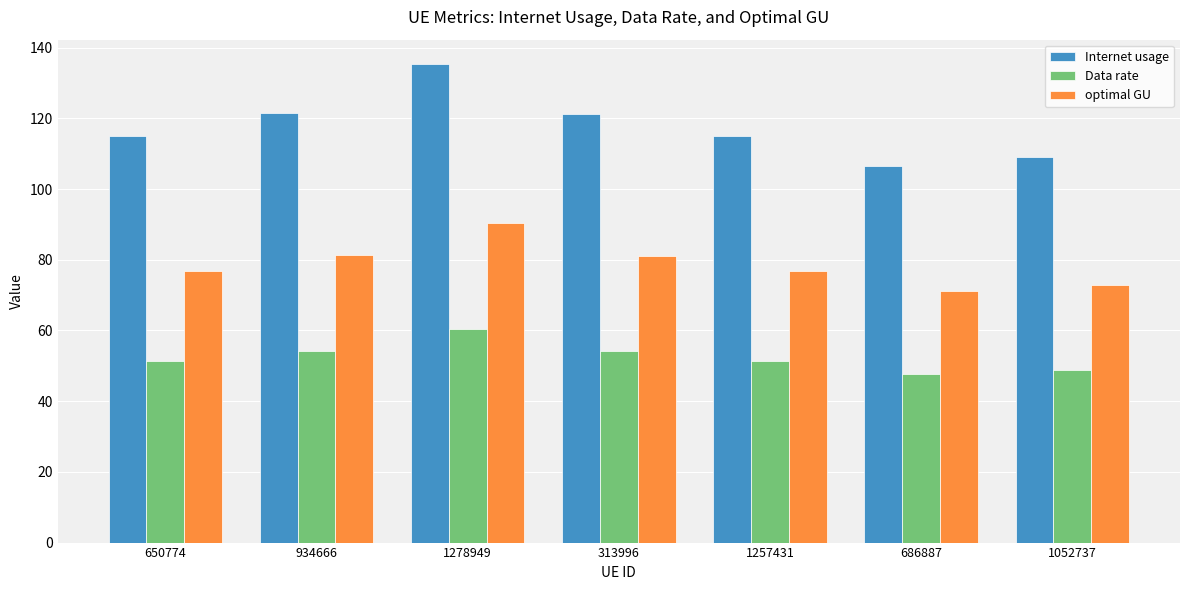

What are all the series names shown in the legend?

Internet usage, Data rate, optimal GU